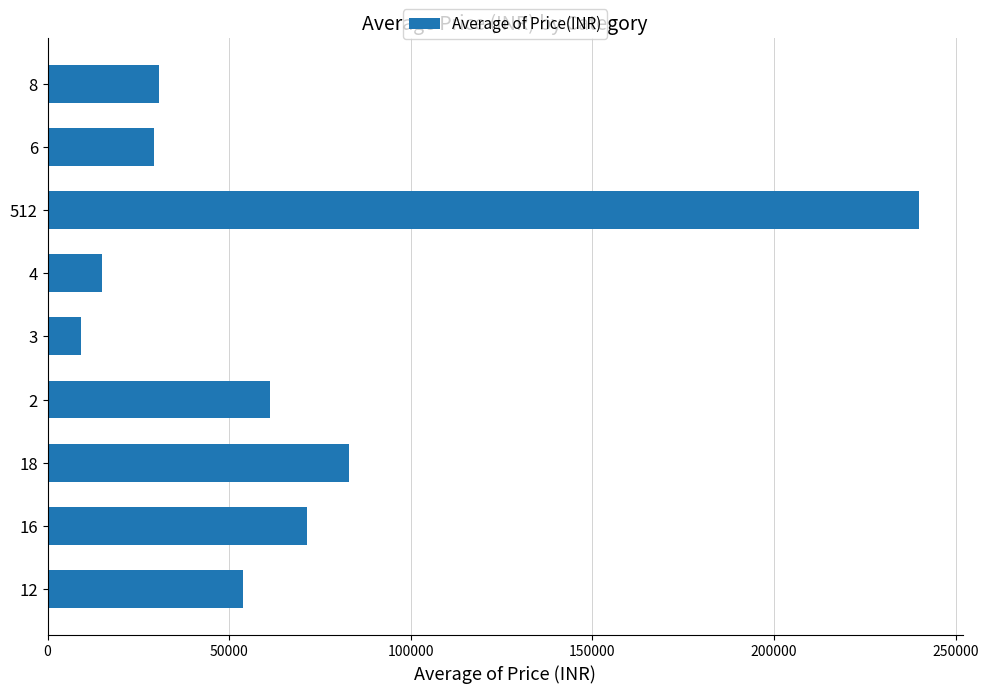

Does the chart contain stacked bars?

No